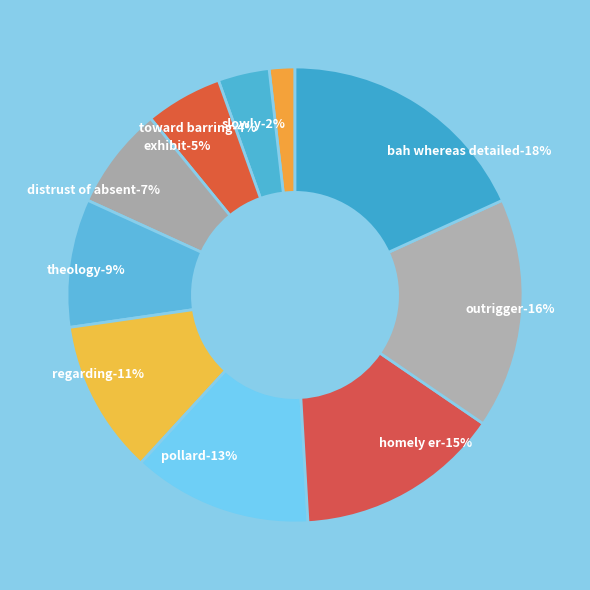

Count the number of slices in the pie.

10